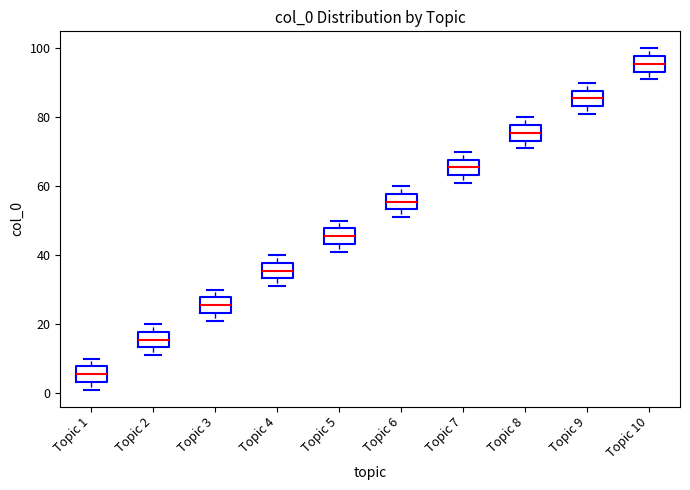

Which box's median line is the lowest?

Topic 1